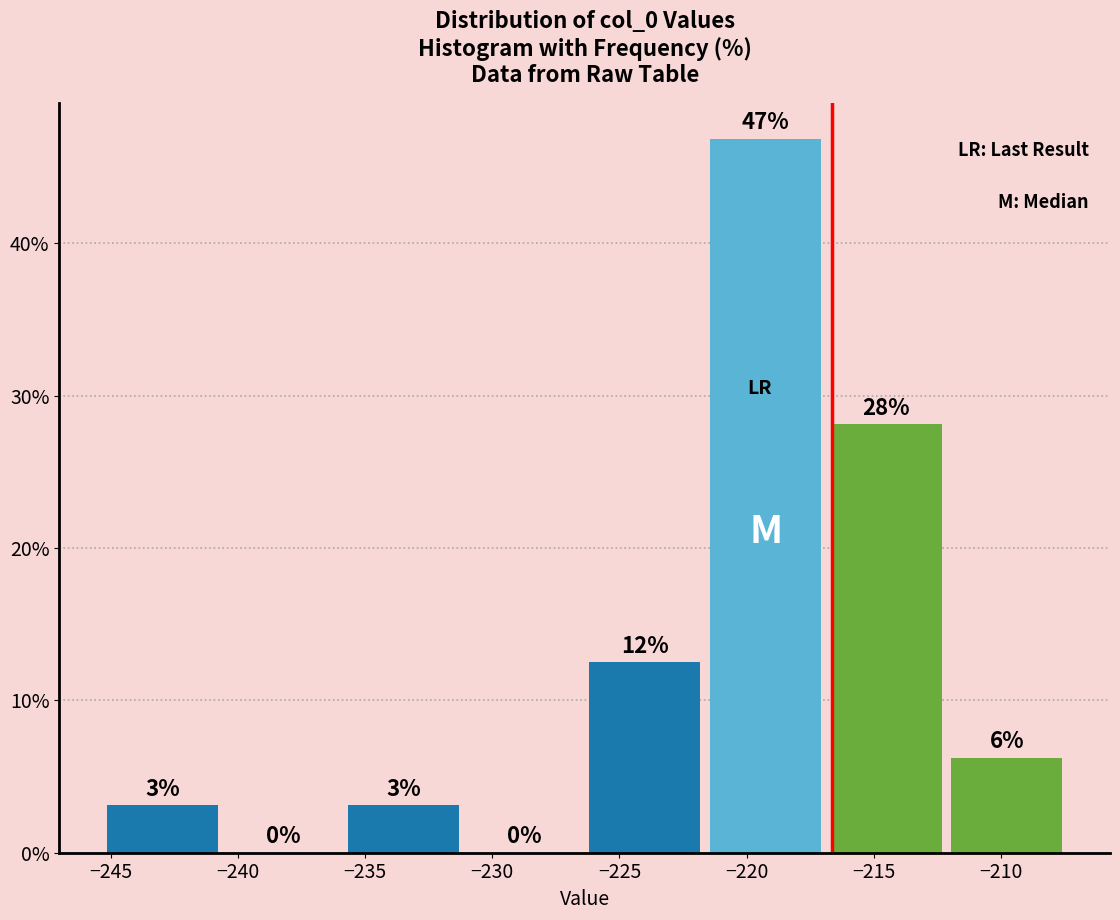

Over which range of the x-axis is the bar tallest?

-221.5 to -217.0